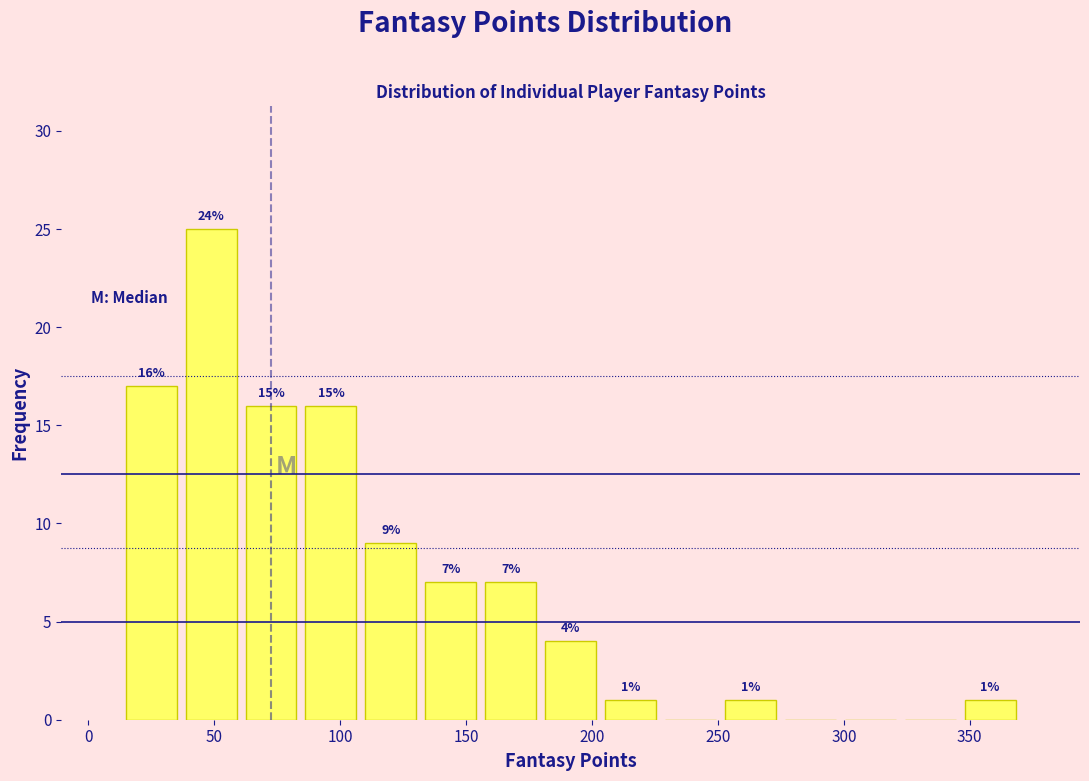

Over which range of the x-axis is the bar tallest?

35 to 60